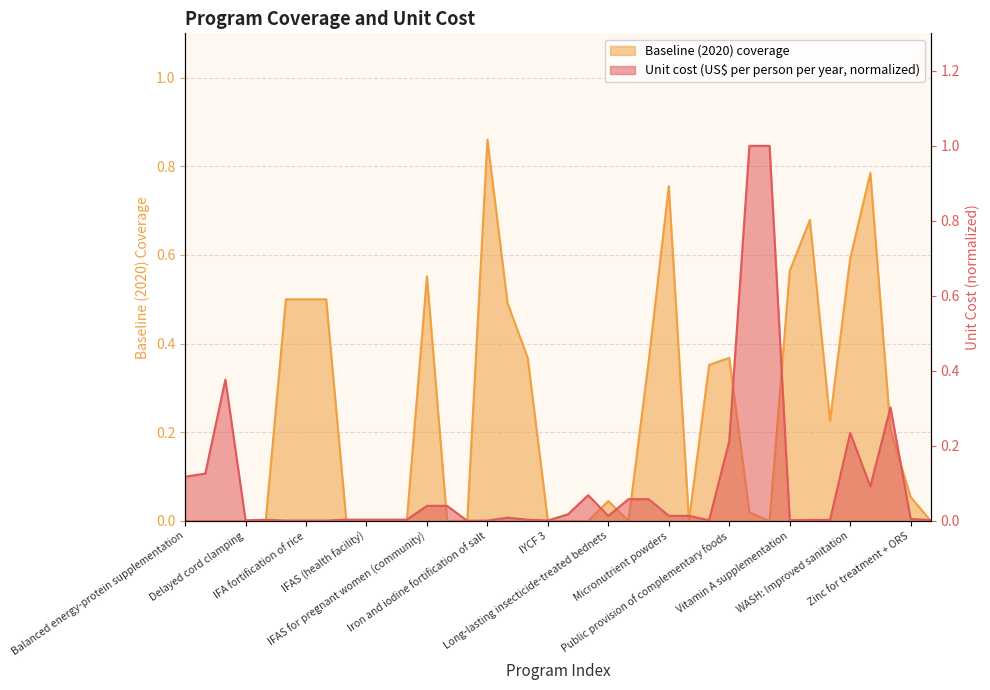

The Baseline (2020) coverage series shows 0.5 at Mg for pre-eclampsia. True or false?

False